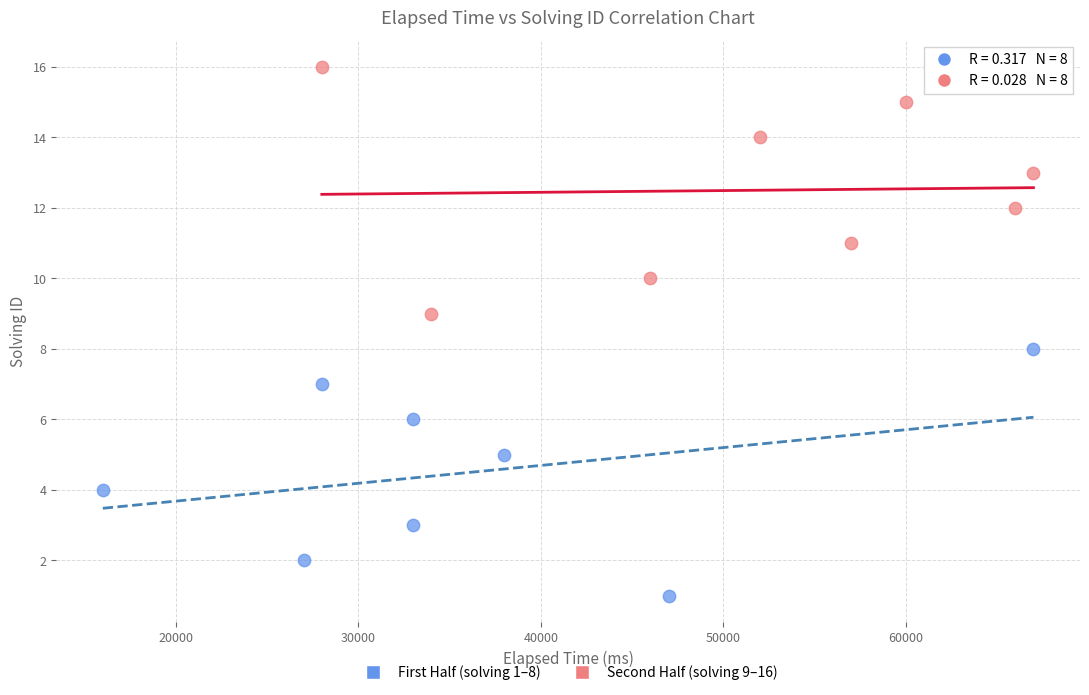

Which series reaches the minimum Y coordinate?

First Half (solving 1–8)